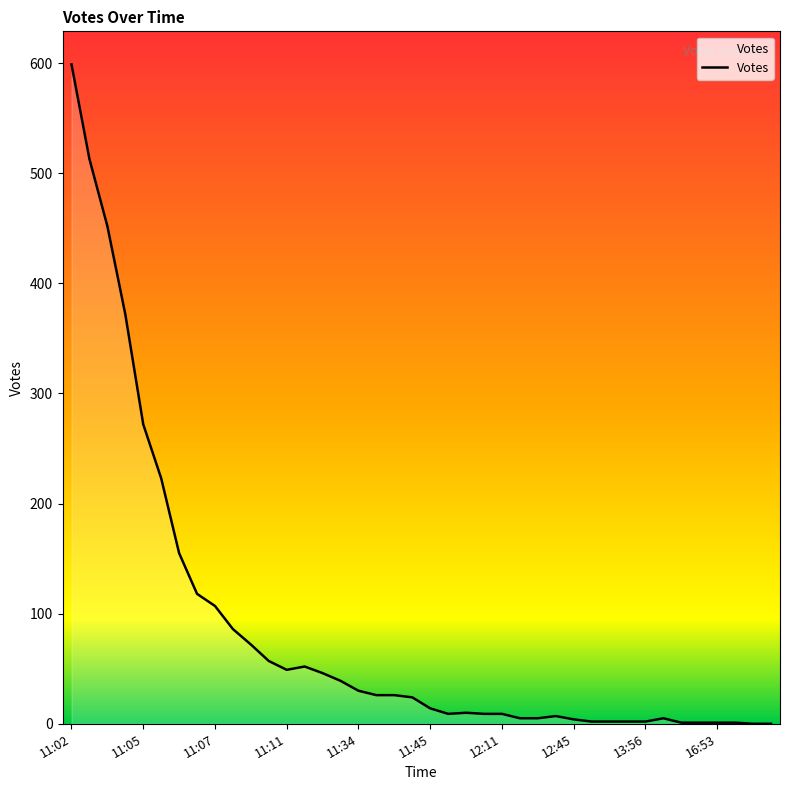

What is the difference between the maximum and minimum values?

599